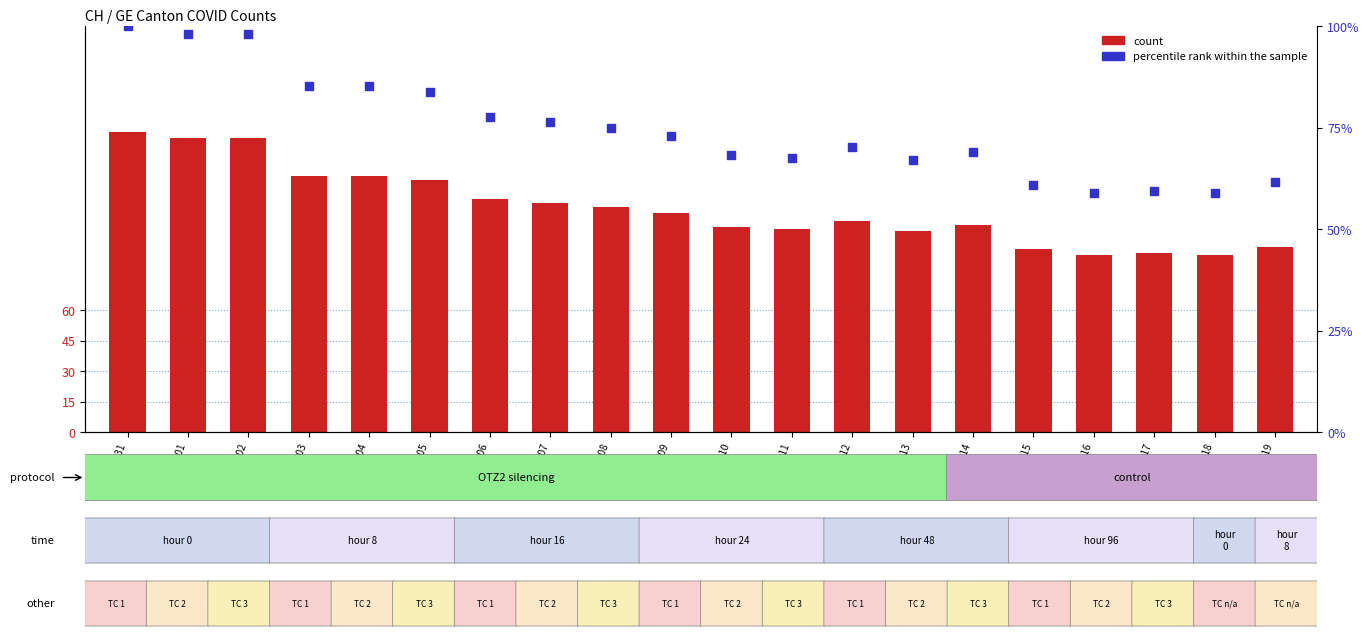

What are all the series names shown in the legend?

count, percentile rank within the sample